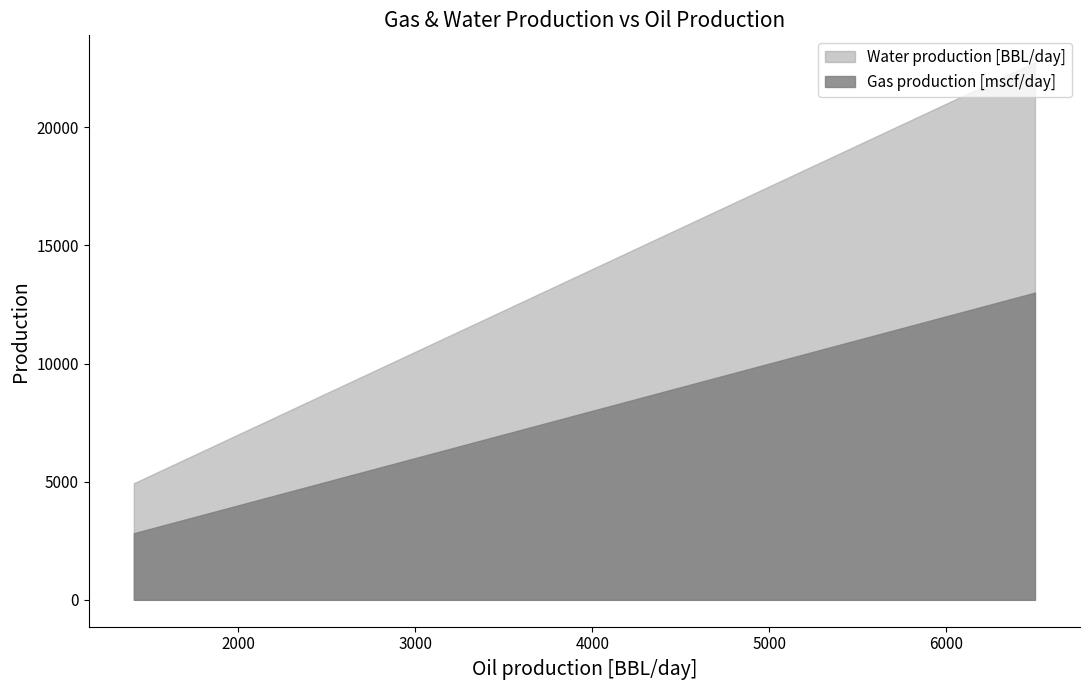

Which series has the widest spread of values?

Water production [BBL/day]